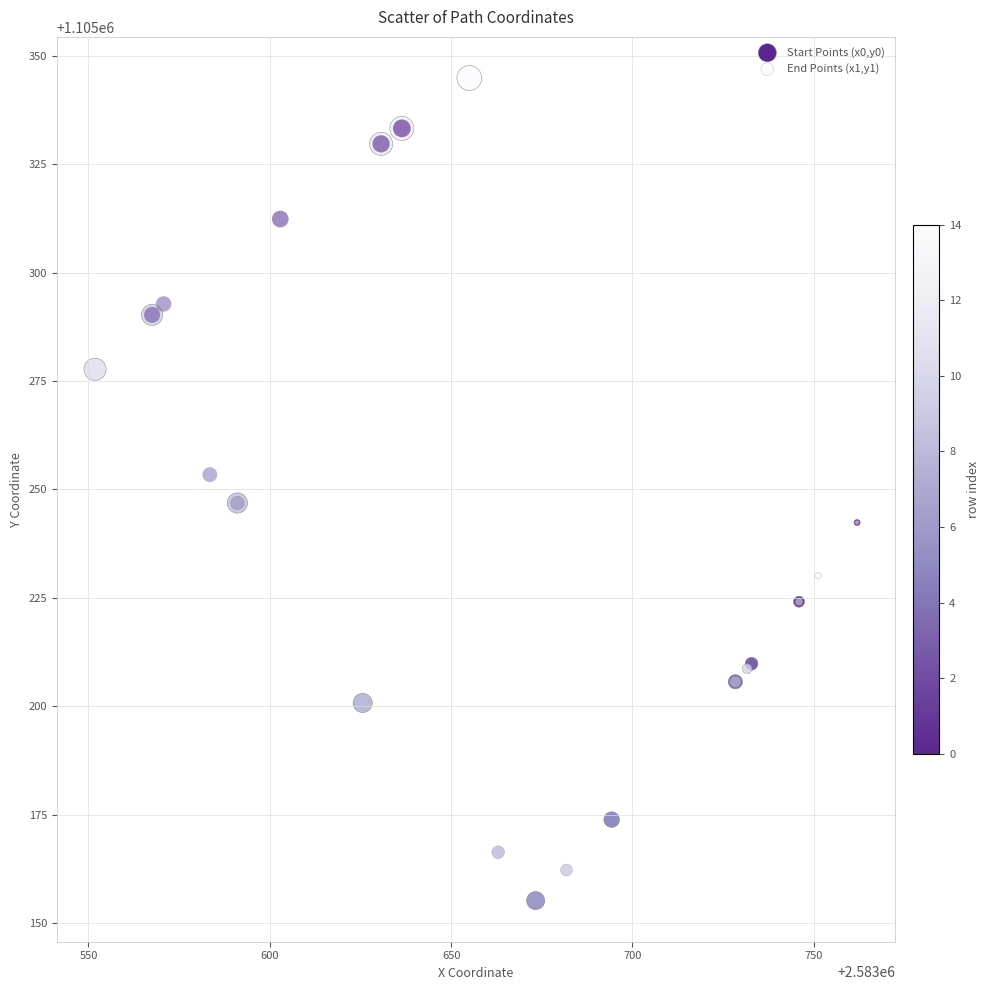

What are all the series names shown in the legend?

Start Points (x0,y0), End Points (x1,y1)